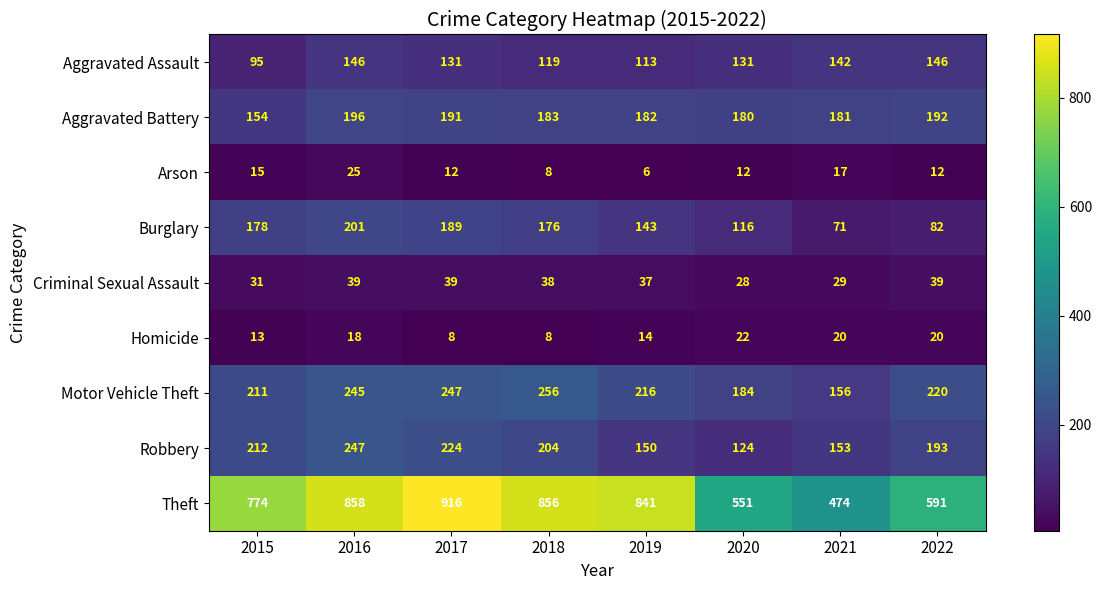

What is the approximate value of Arson at 2016?

25